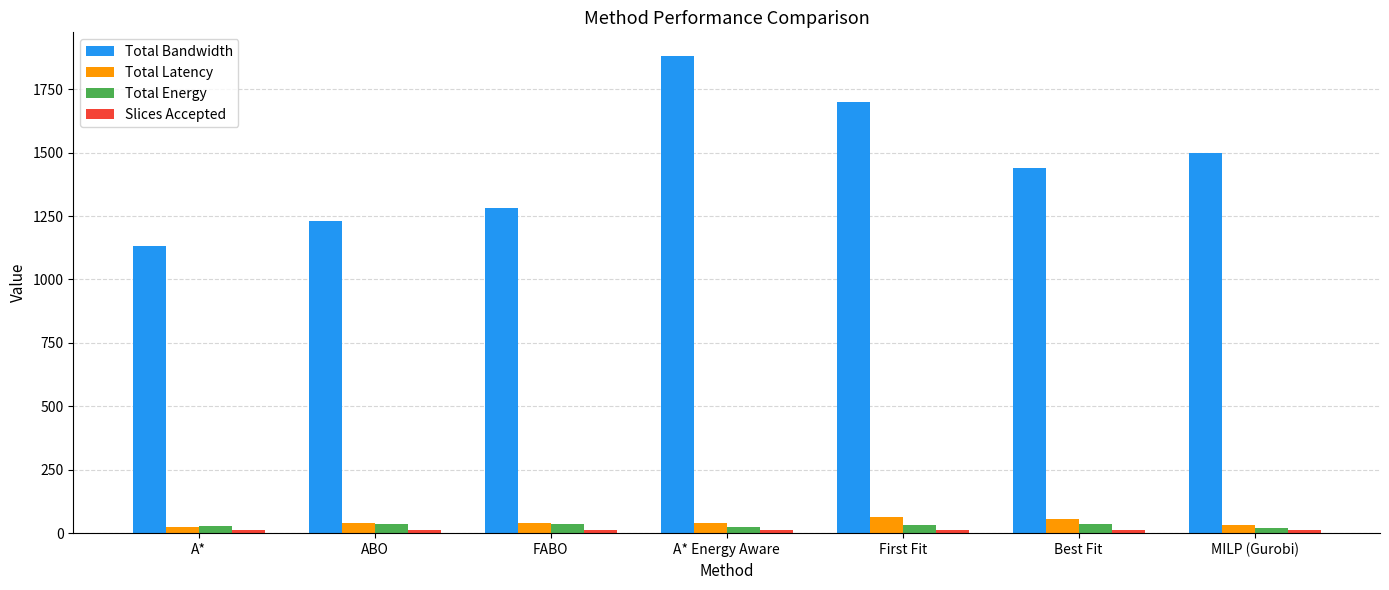

How many bars are there in total?

28